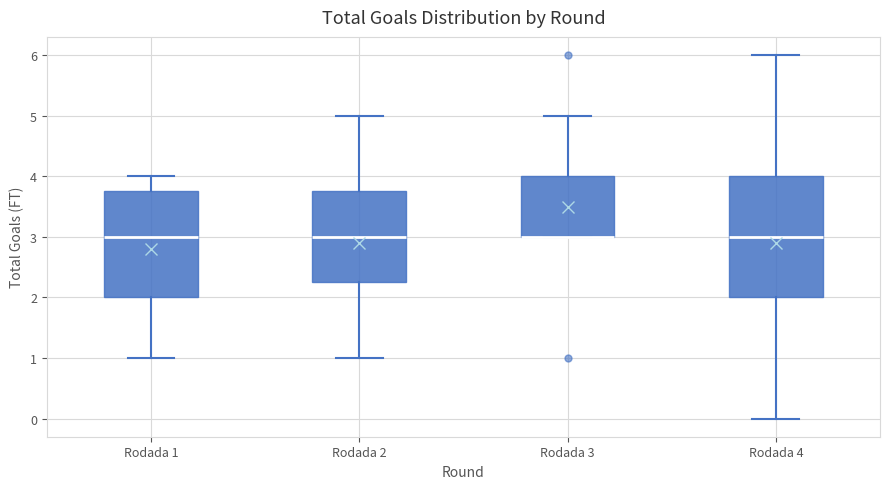

Reading left to right, transcribe this box plot: for each box, give where its median line is, the range the box spans, and where its two whiskers end, as read against the y-axis. The values are not printed on the chart, so give them approximately, as read against the axis.

Rodada 1: median 3.0, box 2.0 to 3.8, whiskers 1.0 to 4.0
Rodada 2: median 3.0, box 2.3 to 3.8, whiskers 1.0 to 5.0
Rodada 3: median 3.0 (drawn on the box's lower edge), box 3.0 to 4.0, whiskers 3.0 to 5.0
Rodada 4: median 3.0, box 2.0 to 4.0, whiskers 0.0 to 6.0